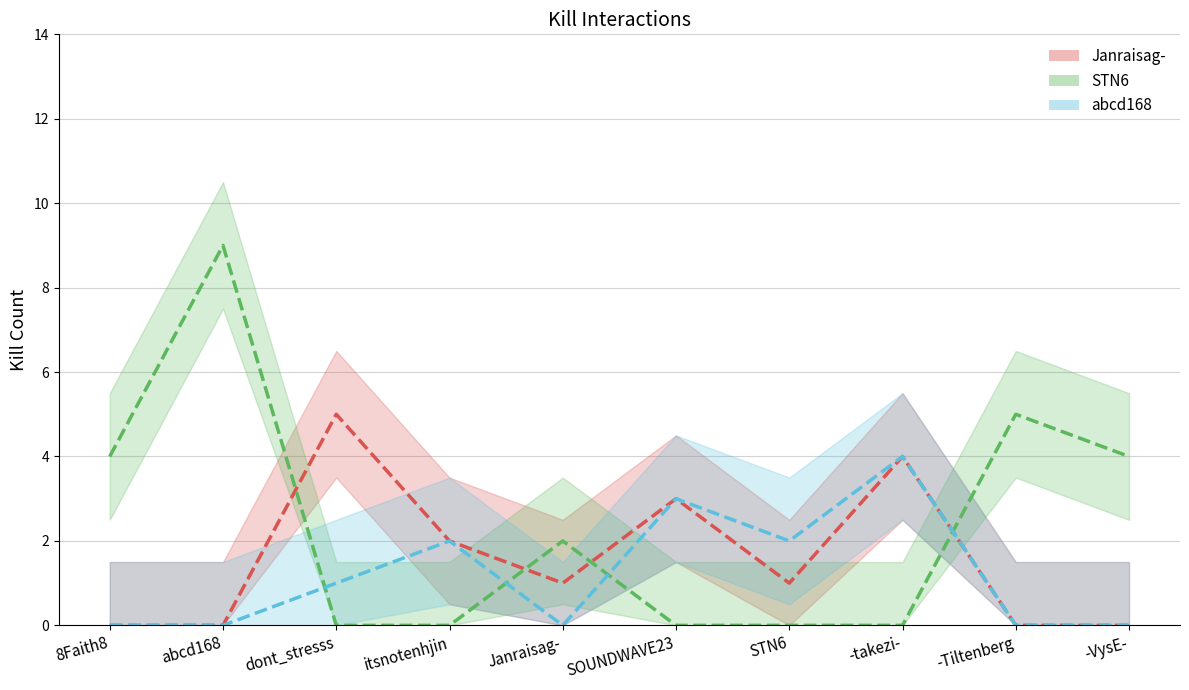

Where does the abcd168 series first go above 1?

itsnotenhjin